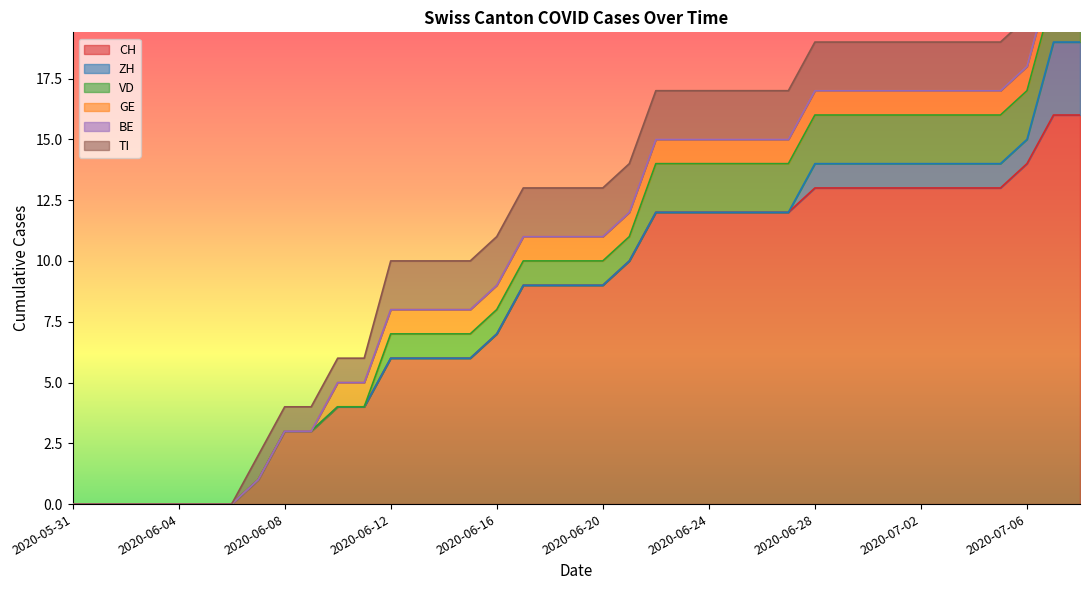

Which category has the highest value in the CH series?

2020-07-07